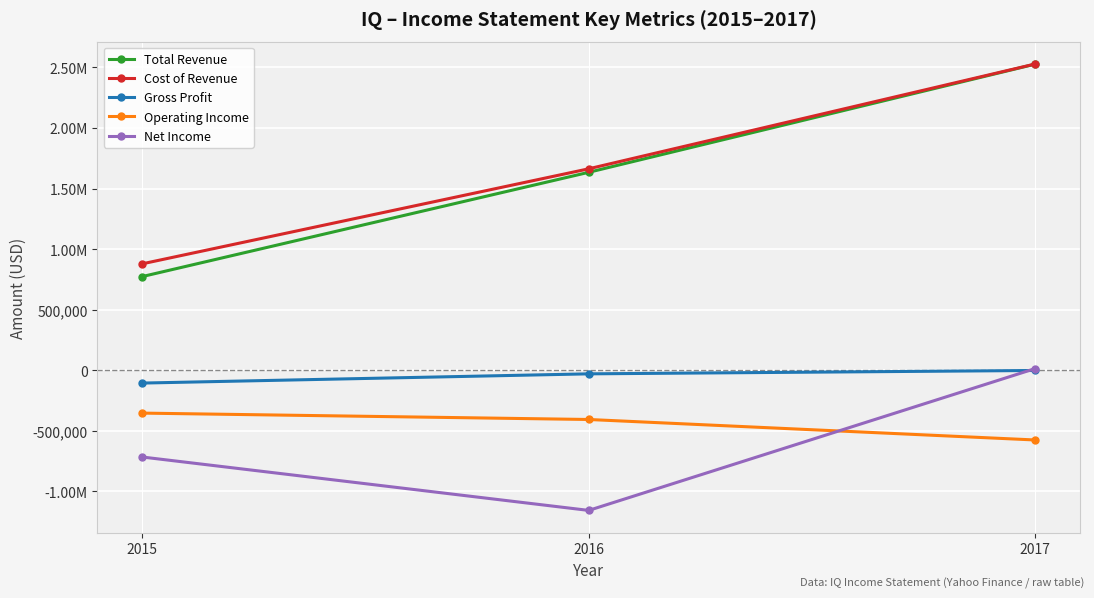

What is the total value across all series at 2015?

478800